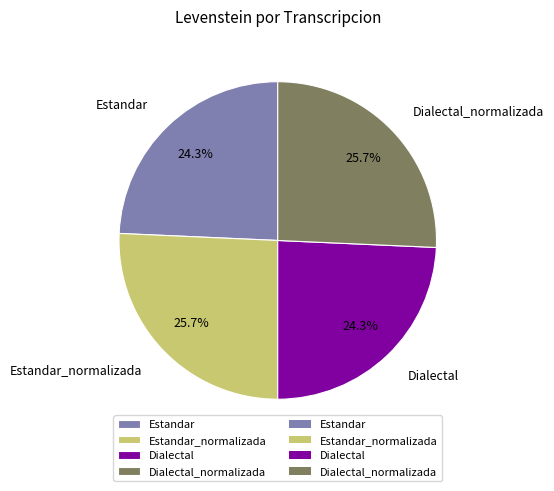

How many slices are in this pie chart?

4